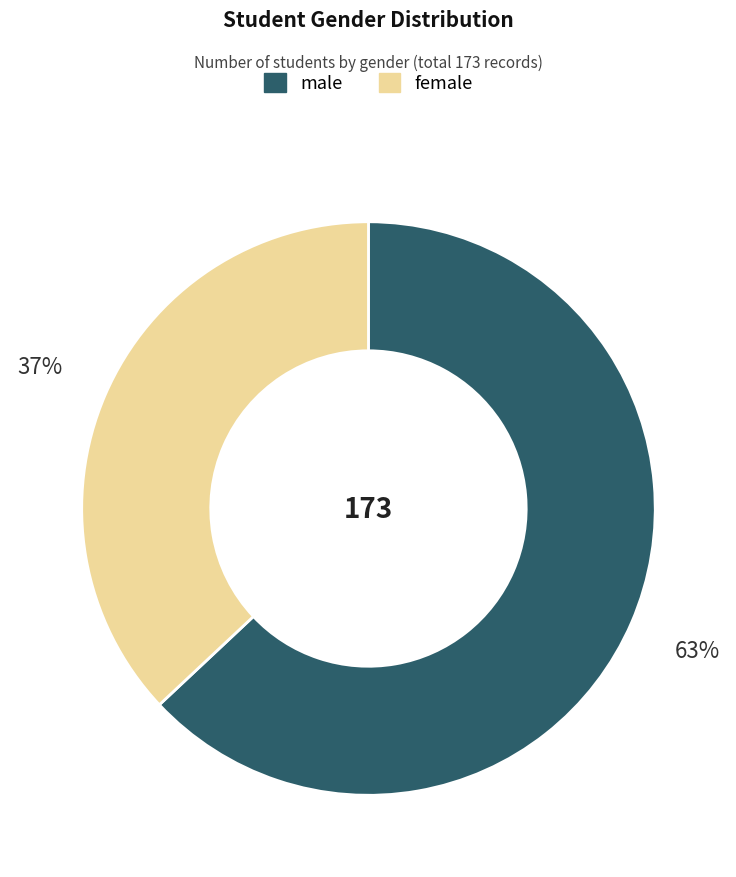

Is there any slice that represents more than half of the pie?

Yes